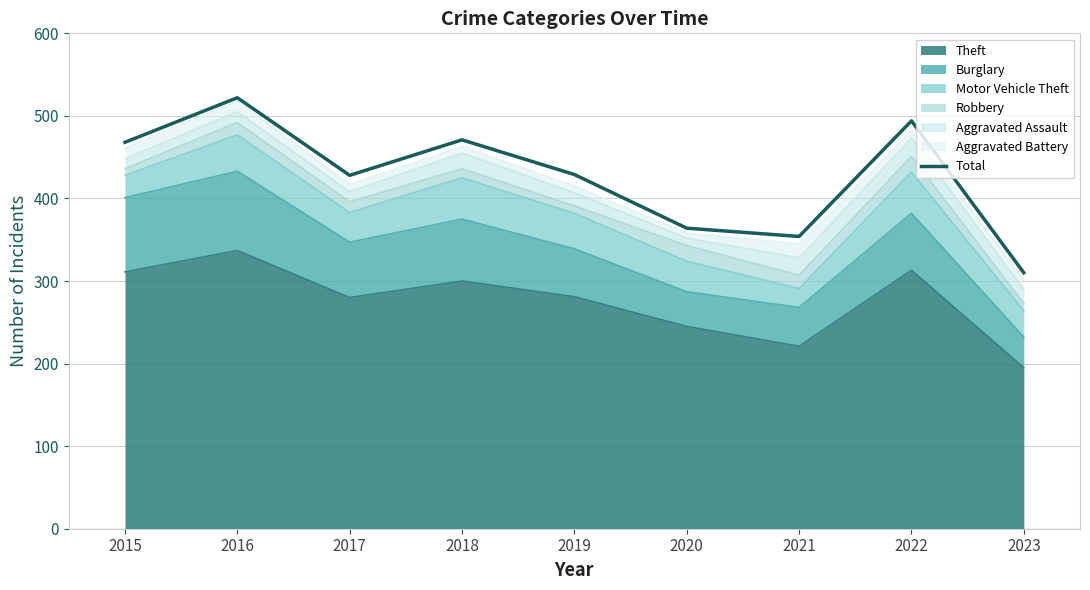

How many lines are shown in the chart?

1